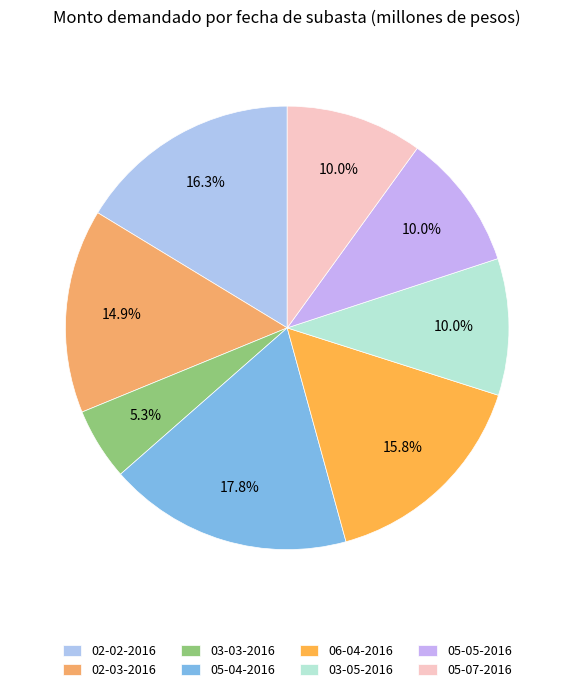

What portion of the pie excludes 03-03-2016?

94.7%